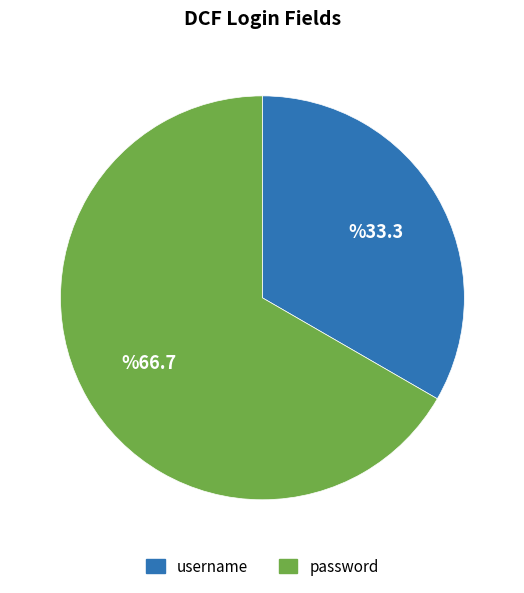

The password slice represents 54% of the pie. True or false?

False